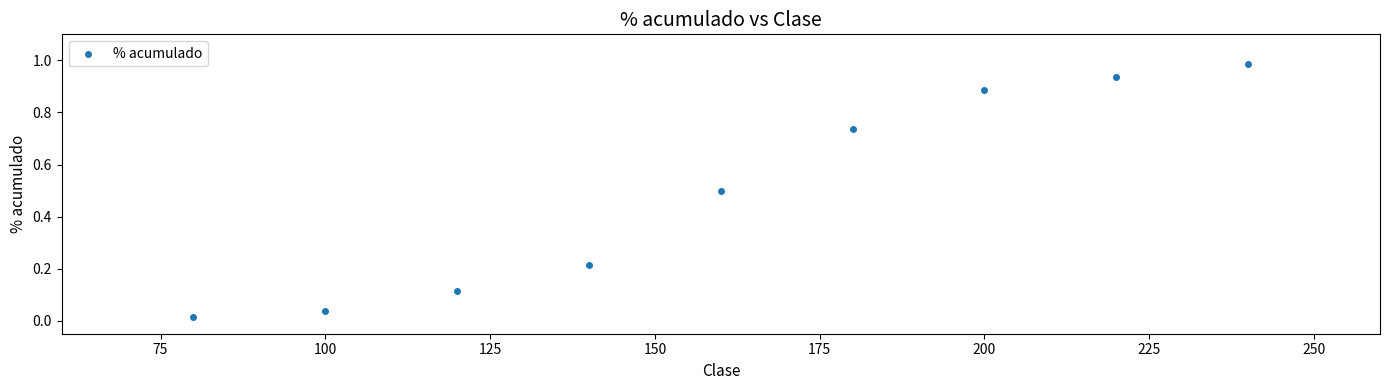

What is the average X value?

160.0